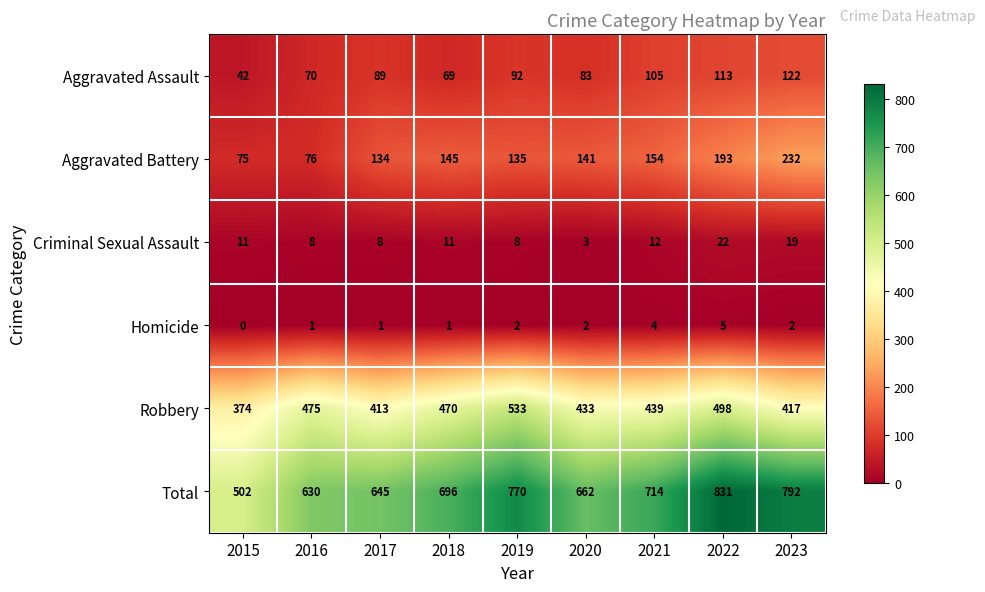

Between 2017 and 2020, which series saw the biggest shift?

Robbery